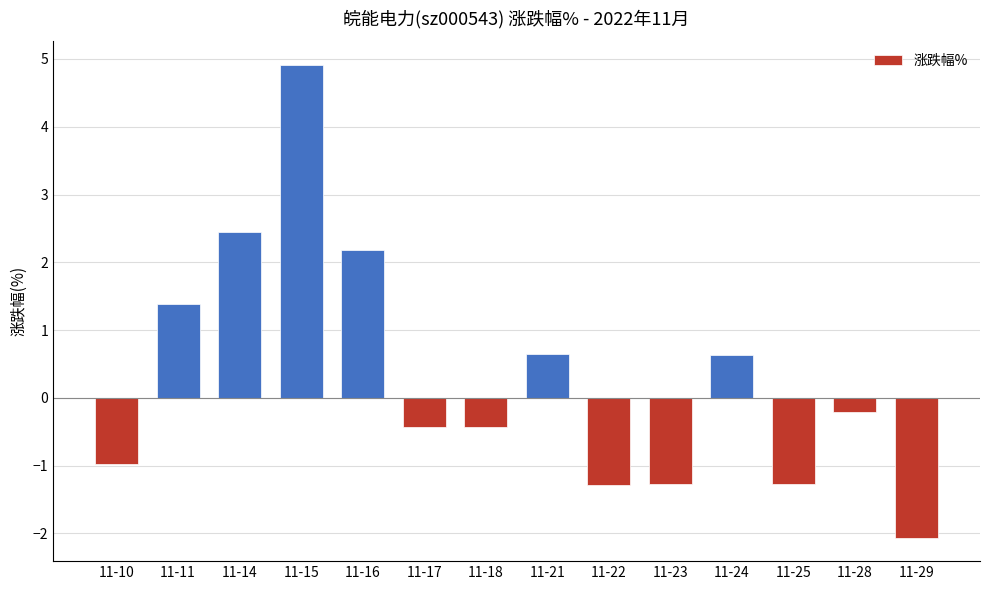

True or false: the data shows 2.4 at 11-14.

True